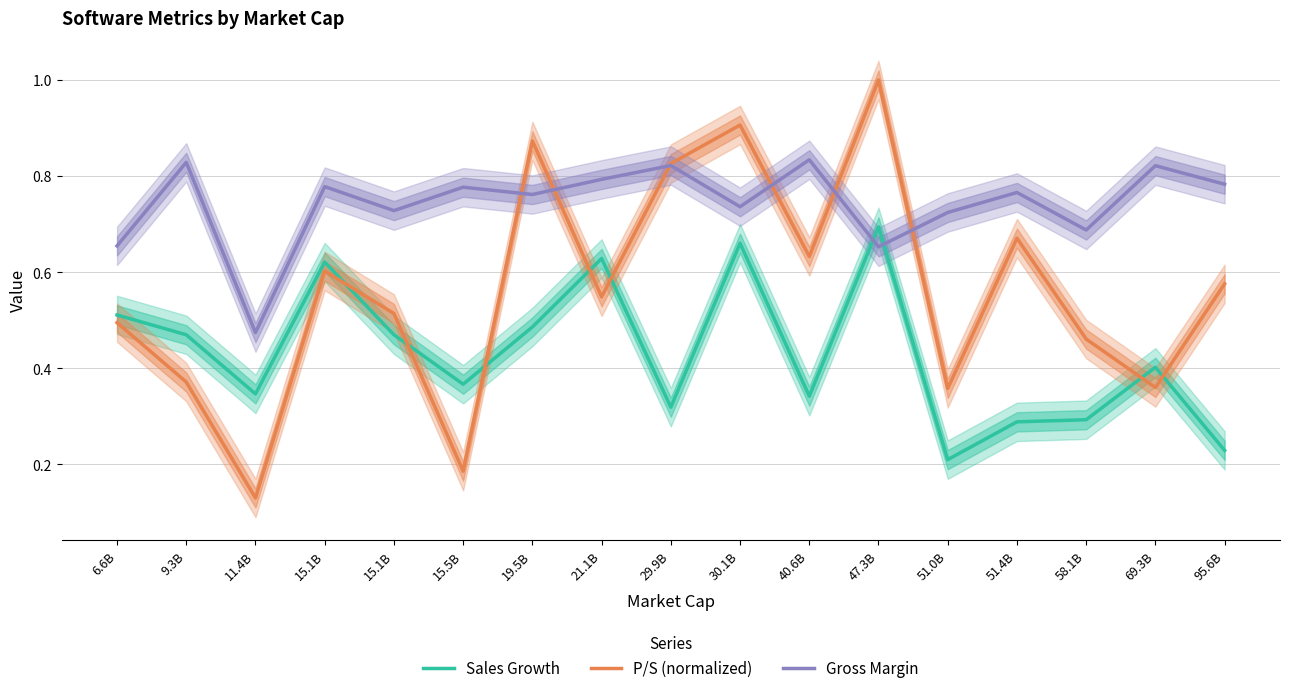

List the series in order of their peak value, lowest first.

Sales Growth, Gross Margin, P/S (normalized)